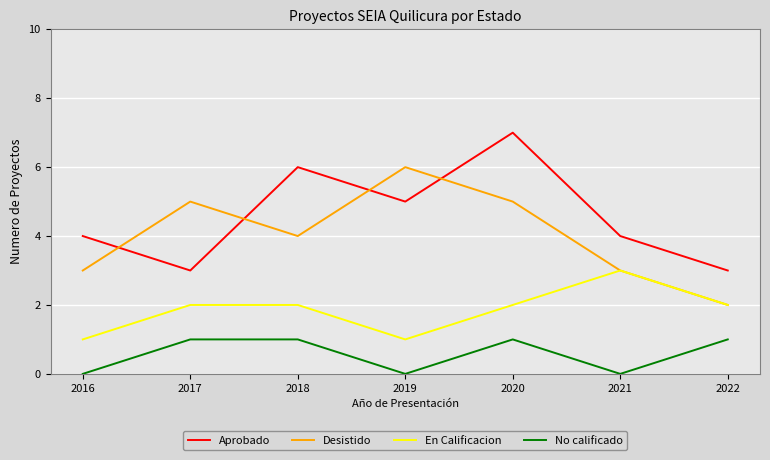

Is the value of Desistido at 2018 greater than the value of Aprobado at 2019?

No